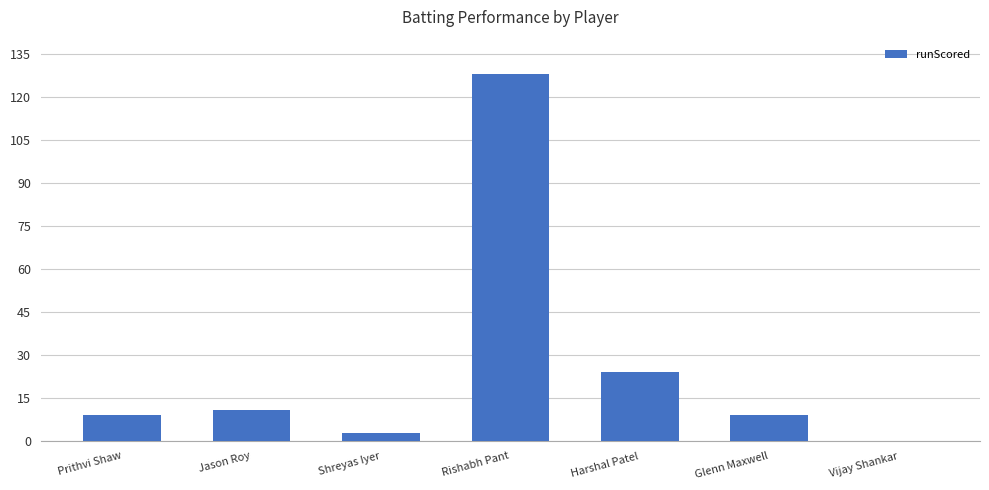

Is it true that the value at Harshal Patel is 24?

True